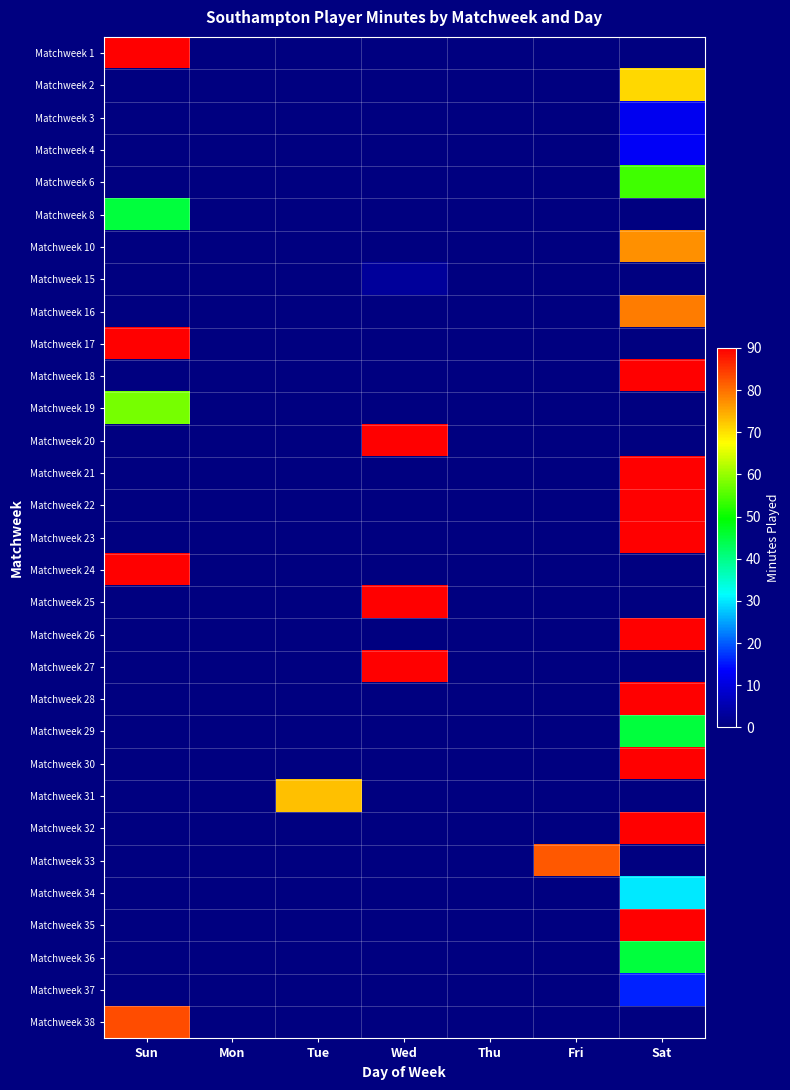

Rank the series at Sat from highest to lowest value.

Matchweek 18, Matchweek 21, Matchweek 22, Matchweek 23, Matchweek 26, Matchweek 28, Matchweek 30, Matchweek 32, Matchweek 35, Matchweek 16, Matchweek 10, Matchweek 2, Matchweek 6, Matchweek 29, Matchweek 36, Matchweek 34, Matchweek 37, Matchweek 4, Matchweek 3, Matchweek 1, Matchweek 8, Matchweek 15, Matchweek 17, Matchweek 19, Matchweek 20, Matchweek 24, Matchweek 25, Matchweek 27, Matchweek 31, Matchweek 33, Matchweek 38